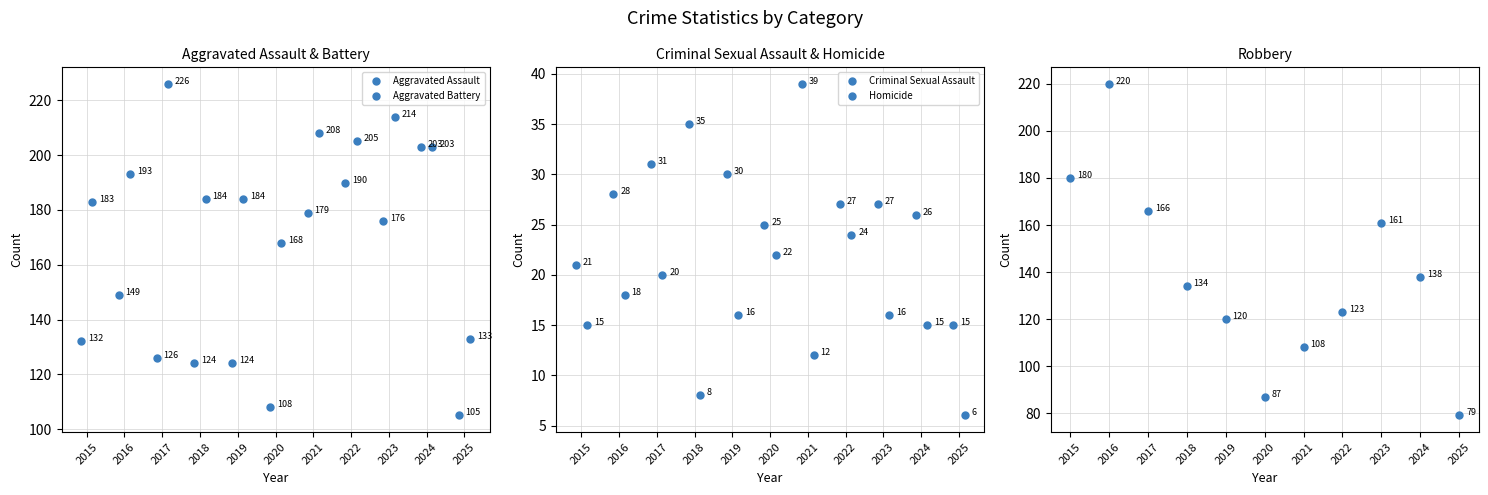

Which category has the highest value in the Aggravated Battery series?

2017